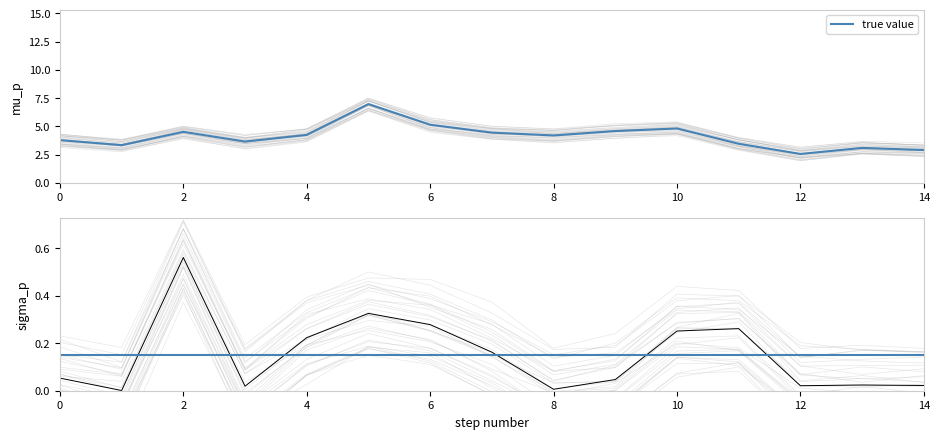

Which category has the highest value in the selected_by_percent series?

2